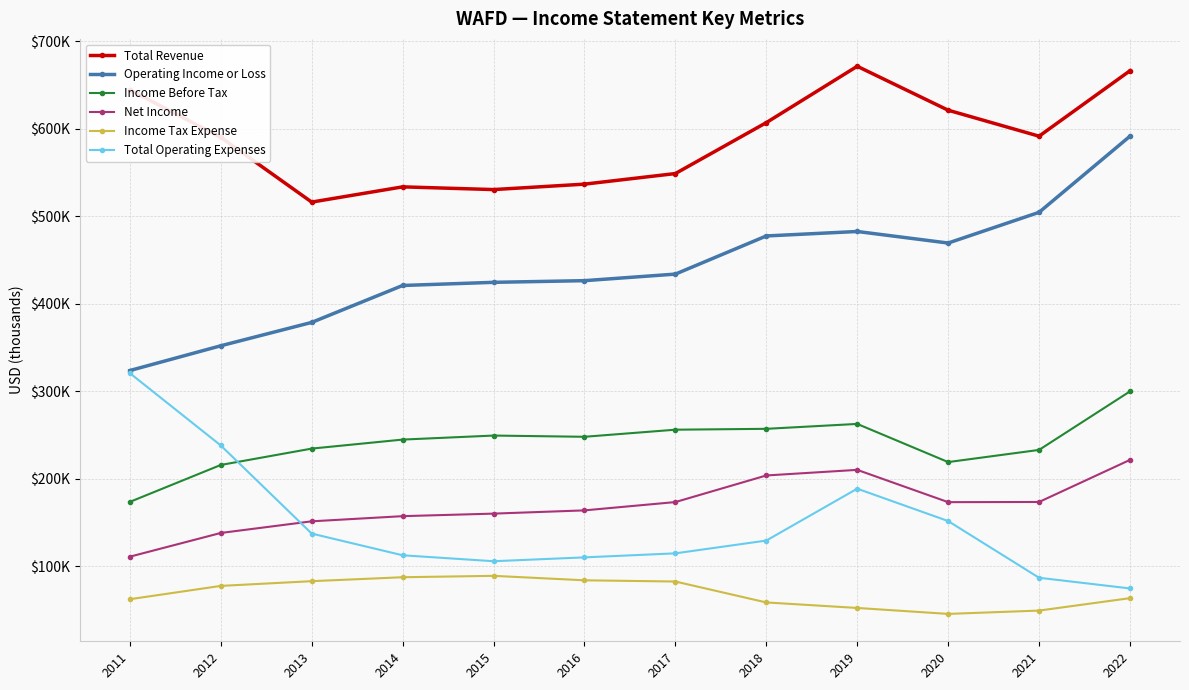

What is the difference between the maximum and minimum values in the Income Before Tax series?

126300